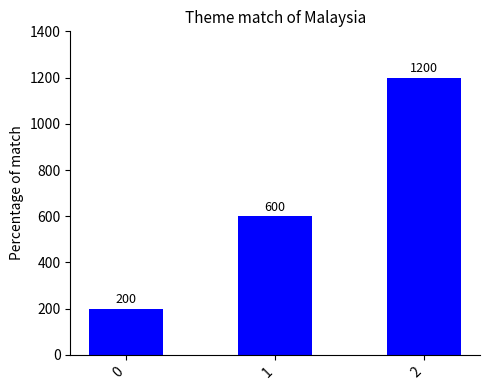

Reading right to left, what are all the values shown in this chart?

1200	600	200